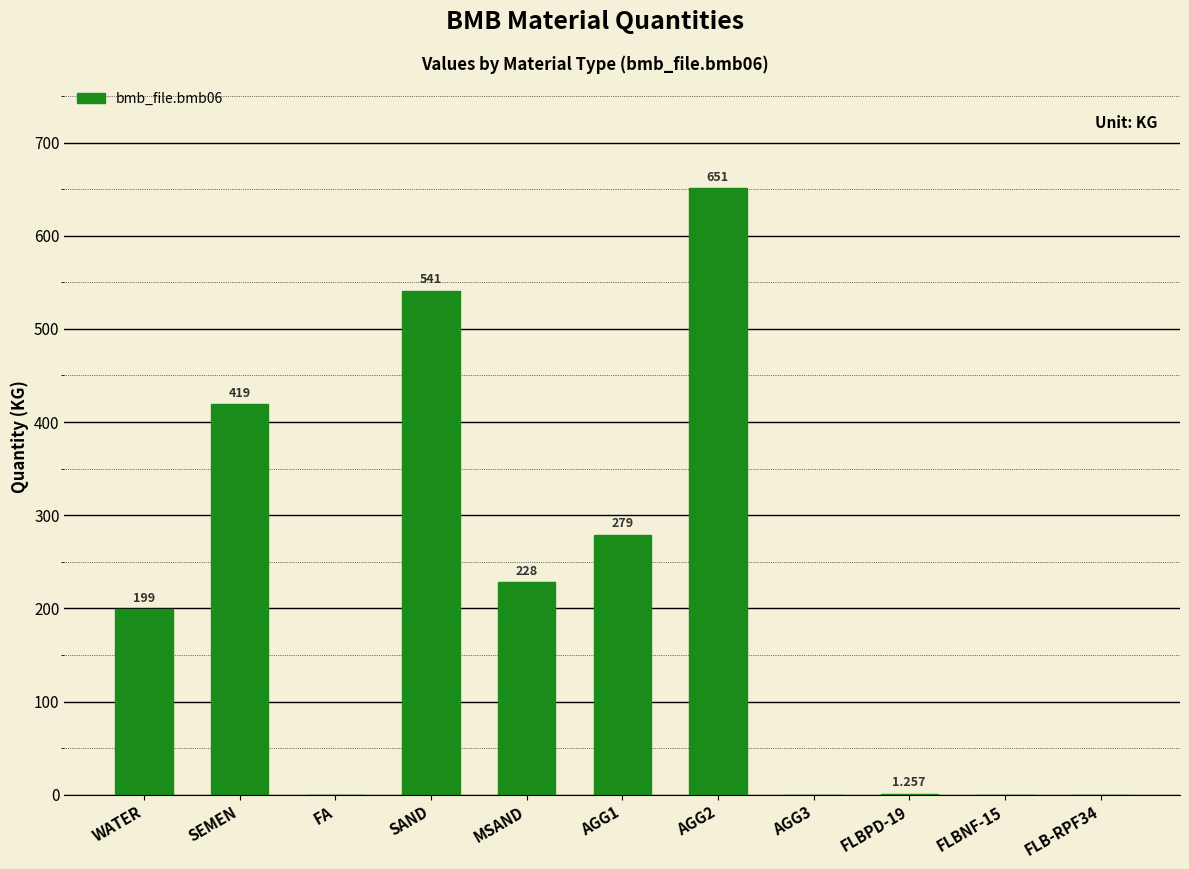

Between SEMEN and SAND, which is larger?

SAND